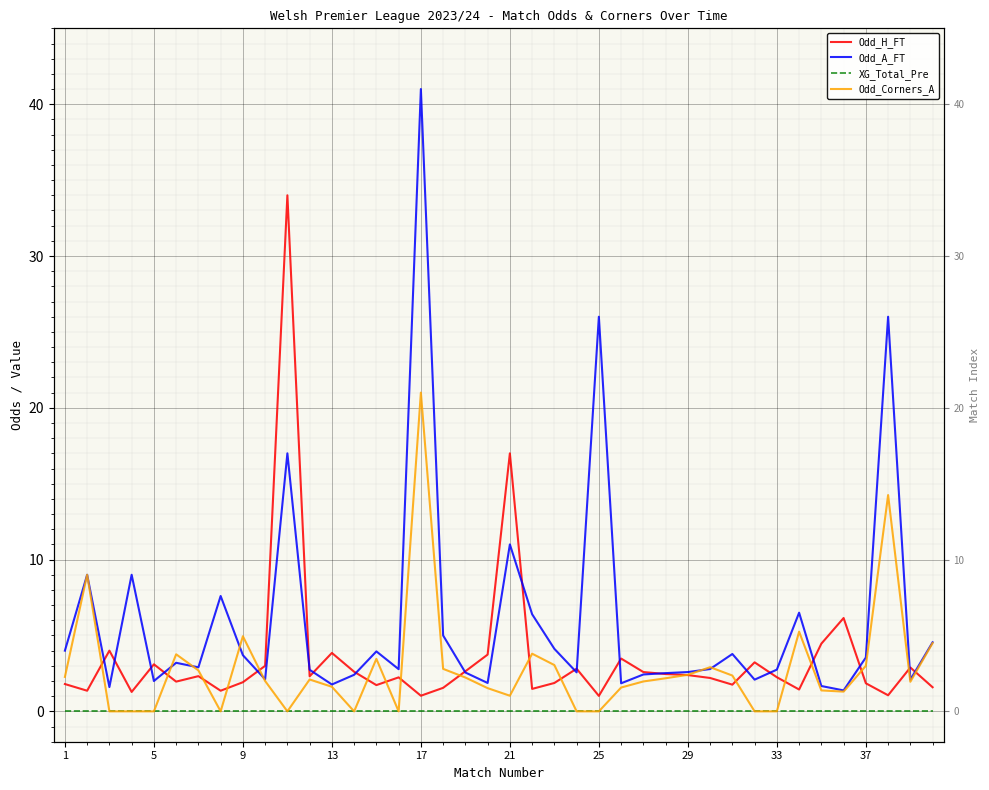

Reading left to right, list all the values displayed in this chart.

Odd_H_FT: 1.8	1.4	4.0	1.3	3.1	2.0	2.3	1.4	1.9	3.0	34.0	2.3	3.9	2.6	1.7	2.2	1.0	1.6	2.6	3.7	17.0	1.5	1.9	2.8	1.0	3.5	2.6	2.5	2.4	2.2	1.8	3.2	2.2	1.4	4.5	6.2	1.9	1.1	2.9	1.6
Odd_A_FT: 4.0	9.0	1.6	9.0	2.0	3.2	2.9	7.6	3.7	2.1	17.0	2.7	1.8	2.4	4.0	2.8	41.0	5.0	2.6	1.9	11.0	6.4	4.1	2.6	26.0	1.9	2.4	2.5	2.6	2.8	3.8	2.1	2.8	6.5	1.7	1.4	3.5	26.0	2.1	4.5
XG_Total_Pre: 0.0	0.0	0.0	0.0	0.0	0.0	0.0	0.0	0.0	0.0	0.0	0.0	0.0	0.0	0.0	0.0	0.0	0.0	0.0	0.0	0.0	0.0	0.0	0.0	0.0	0.0	0.0	0.0	0.0	0.0	0.0	0.0	0.0	0.0	0.0	0.0	0.0	0.0	0.0	0.0
Odd_Corners_A: 2.3	9.0	0.0	0.0	0.0	3.8	2.7	0.0	5.0	2.0	0.0	2.1	1.6	0.0	3.5	0.0	21.0	2.8	2.2	1.5	1.0	3.8	3.0	0.0	0.0	1.6	2.0	2.2	2.4	2.9	2.4	0.0	0.0	5.2	1.4	1.3	3.0	14.2	1.9	4.5